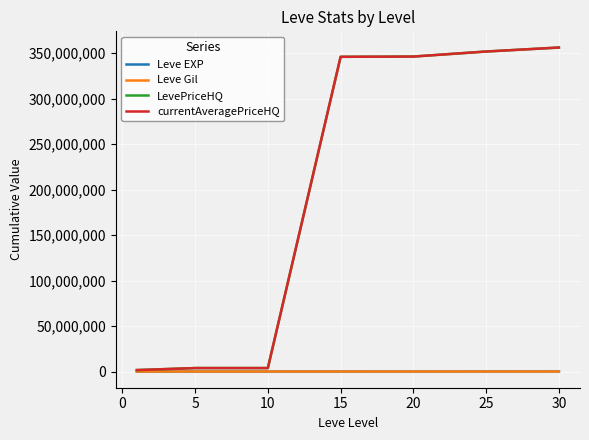

Does the chart have visible grid lines?

Yes